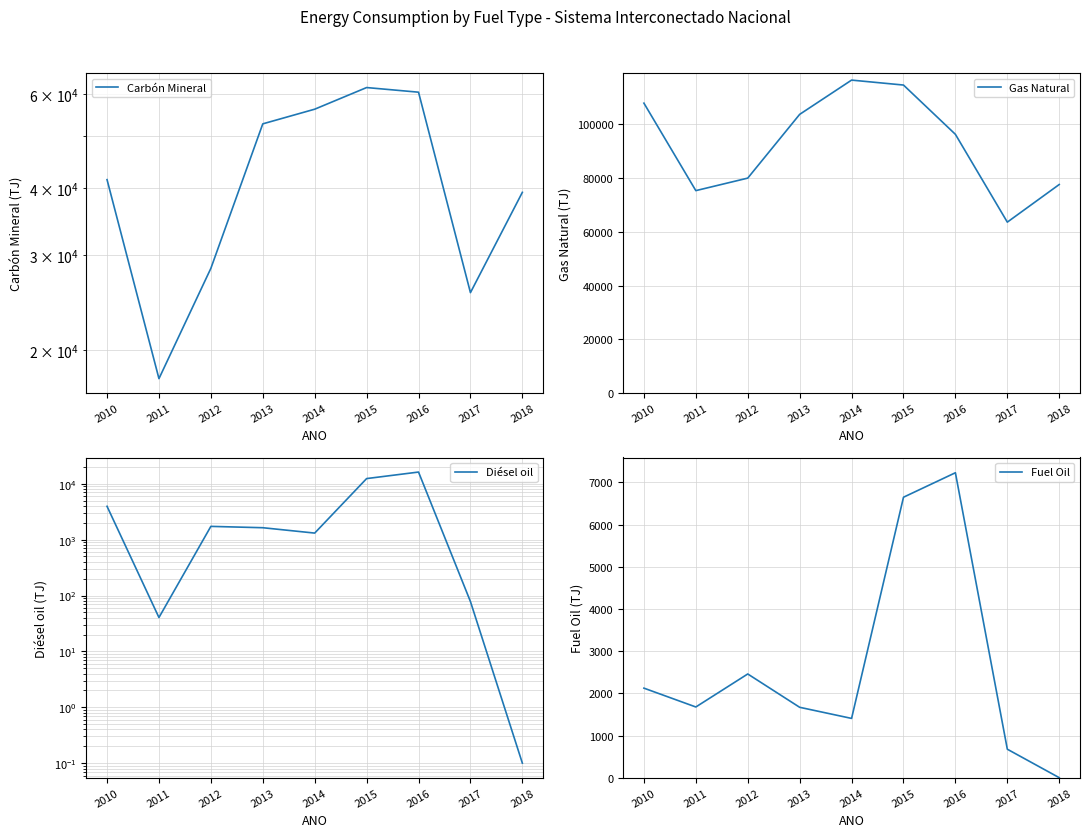

What is the lowest value of the Carbón Mineral series?

17671.0